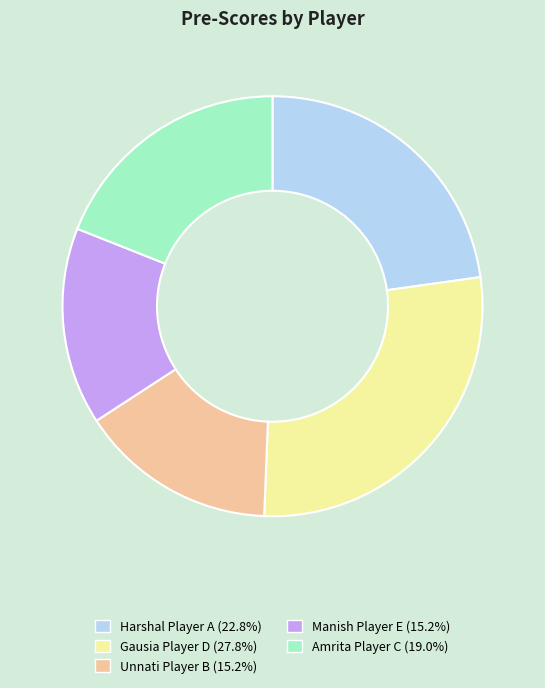

Approximately how many times larger is the value at Unnati Player B compared to Amrita Player C?

0.8